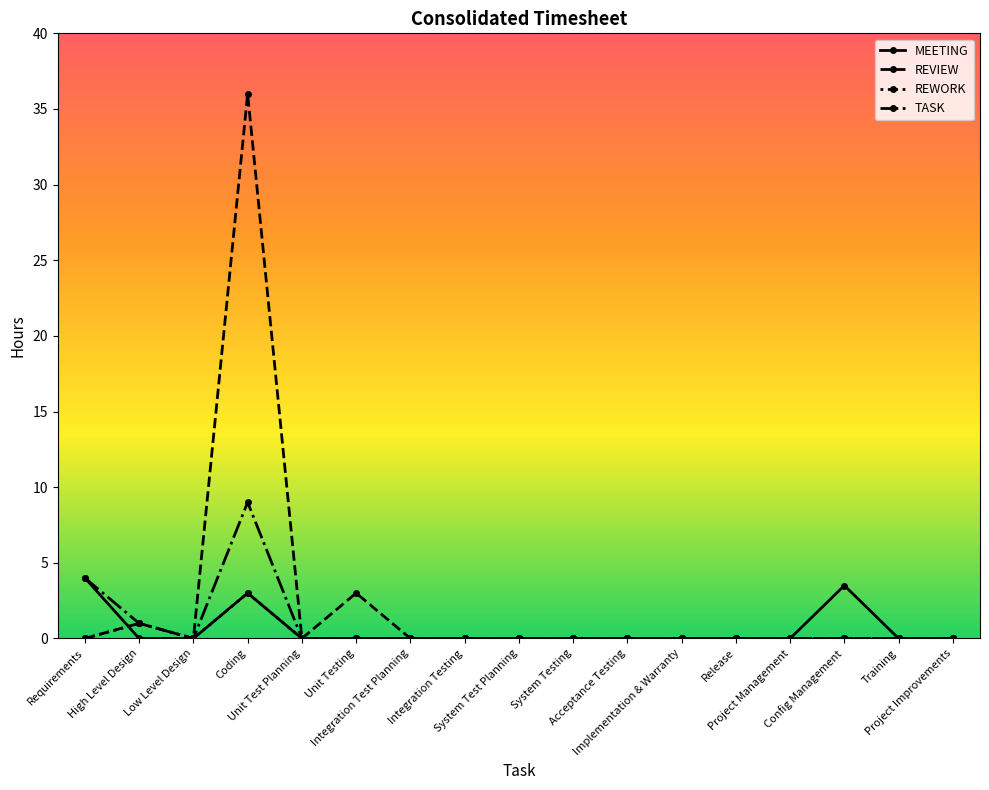

In REWORK, how many points are higher than both neighbors (excluding endpoints)?

2